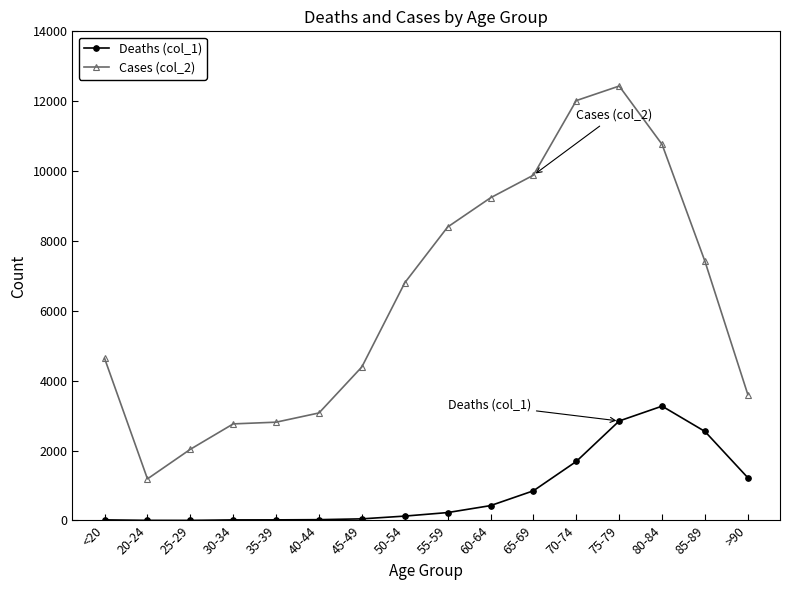

At which category does Cases (col_2) reach its first local valley?

20-24